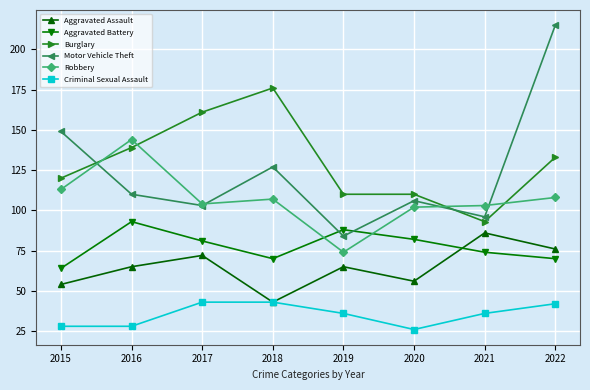

How many lines are shown in the chart?

6